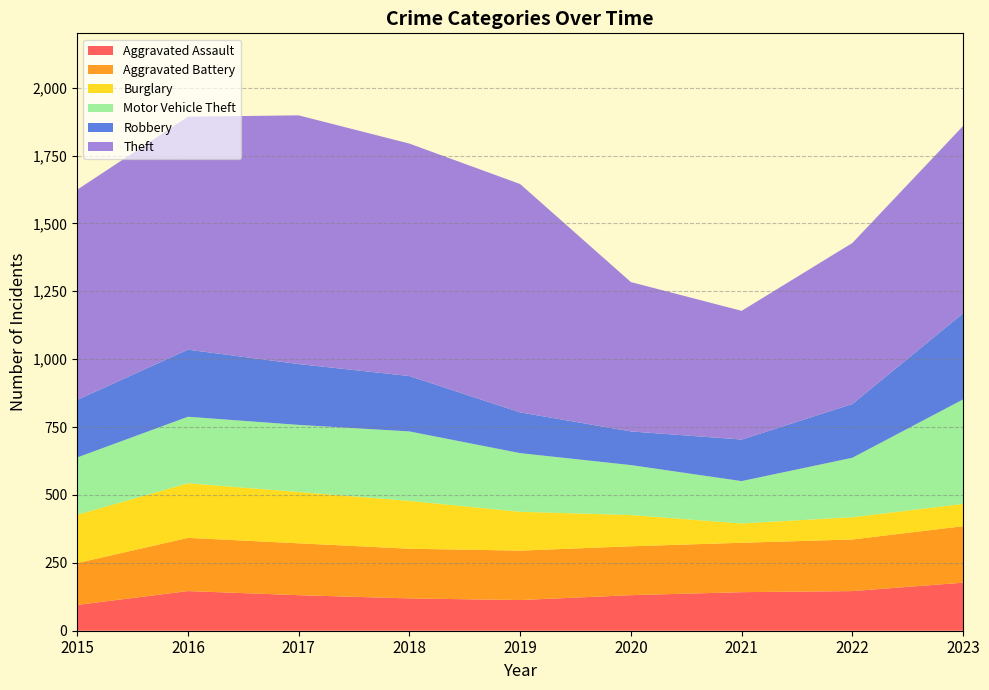

Reading left to right, transcribe all the data shown in this chart.

Aggravated Assault: 95	146	131	119	113	131	142	146	177
Aggravated Battery: 154	196	191	183	182	180	182	190	208
Burglary: 178	201	189	176	143	115	71	82	82
Motor Vehicle Theft: 211	245	247	256	216	184	156	219	385
Robbery: 212	247	224	204	150	124	153	198	317
Theft: 774	858	916	856	841	550	474	593	690